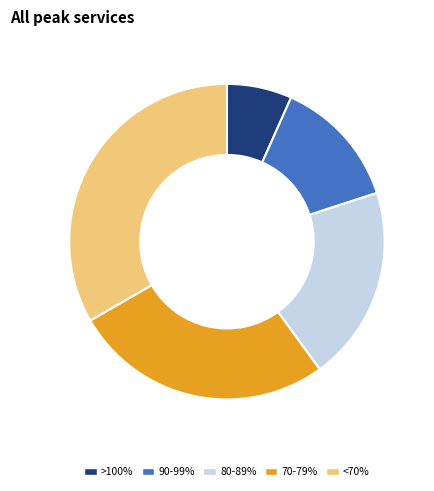

Approximately how many times larger is the value at 70-79% compared to >100%?

4.0